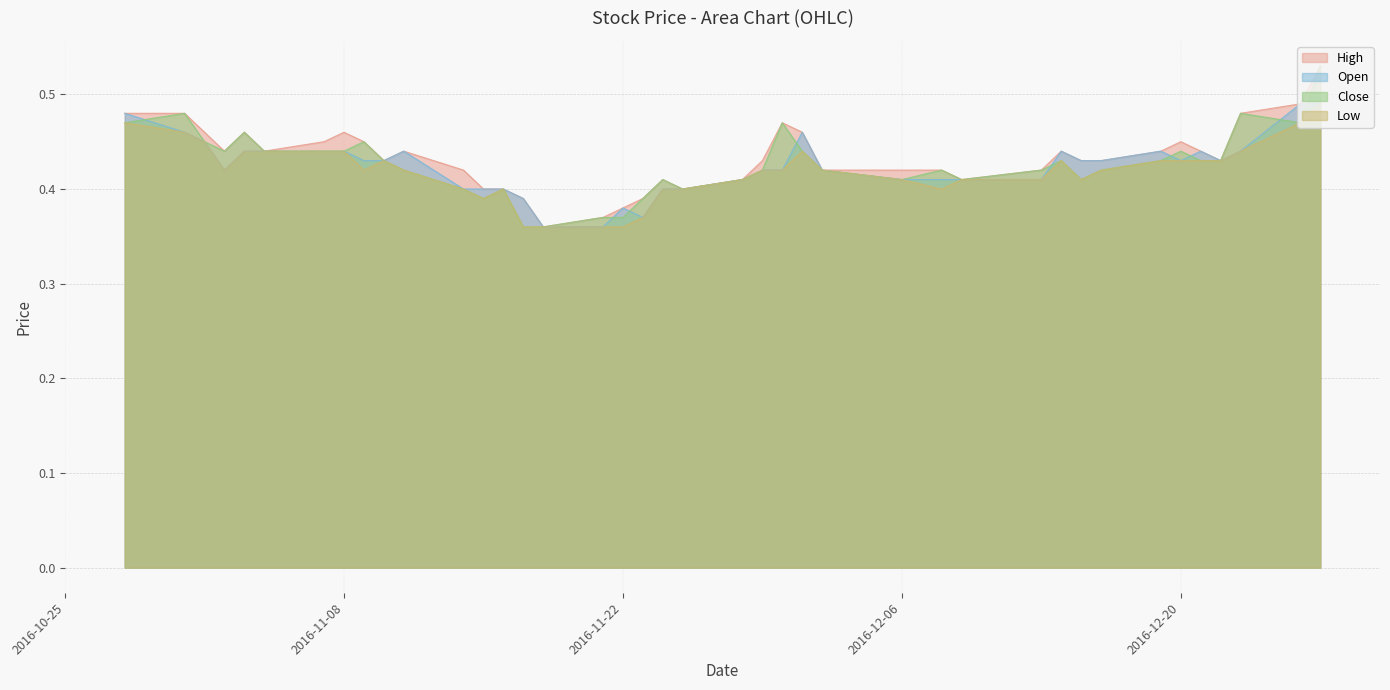

Where is Open nearest to the value 0?

2016-11-18